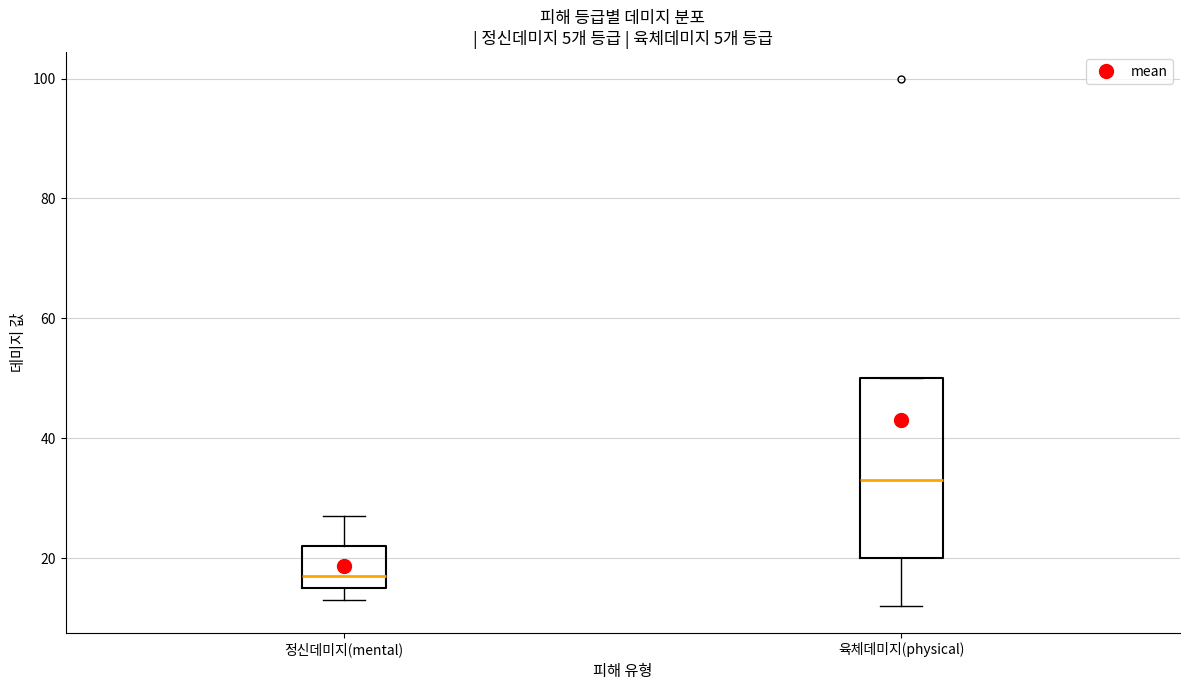

Reading left to right, read every box against the y-axis: the position of its median line, the range the box covers, and the ends of its whiskers. The values are not printed on the chart, so give them approximately, as read against the axis.

정신데미지(mental): median 18, box 16 to 22, whiskers 14 to 28
육체데미지(physical): median 34, box 20 to 50, whiskers 12 to 50